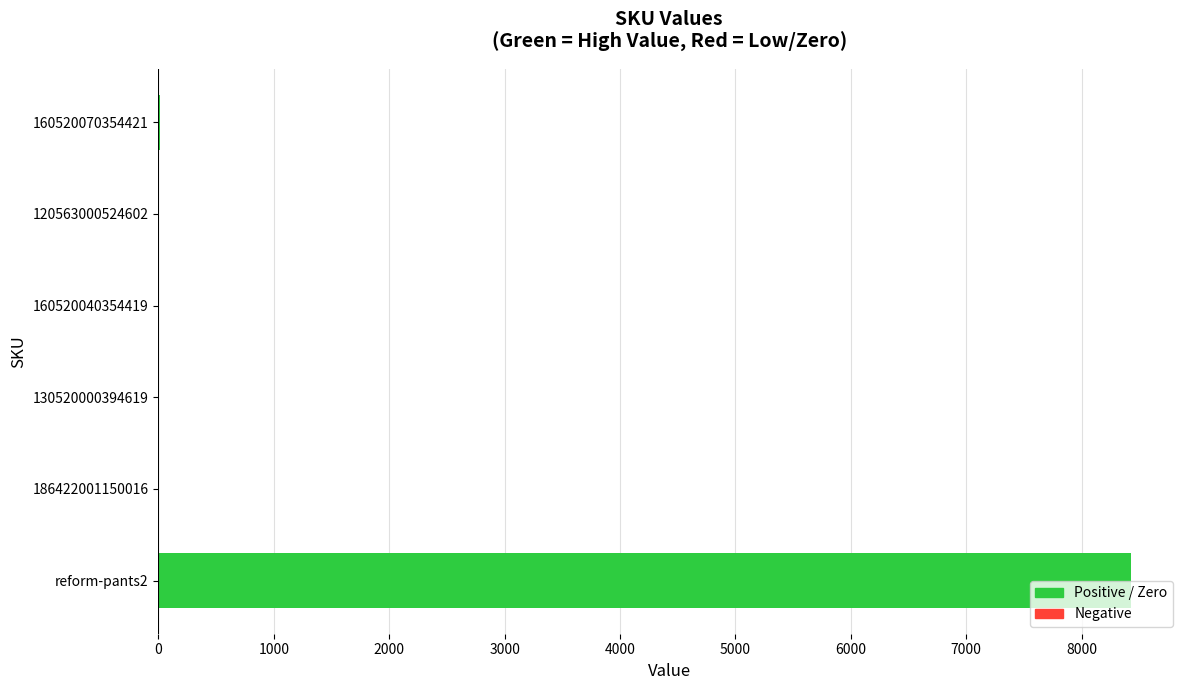

What is the sum of all values?

8458